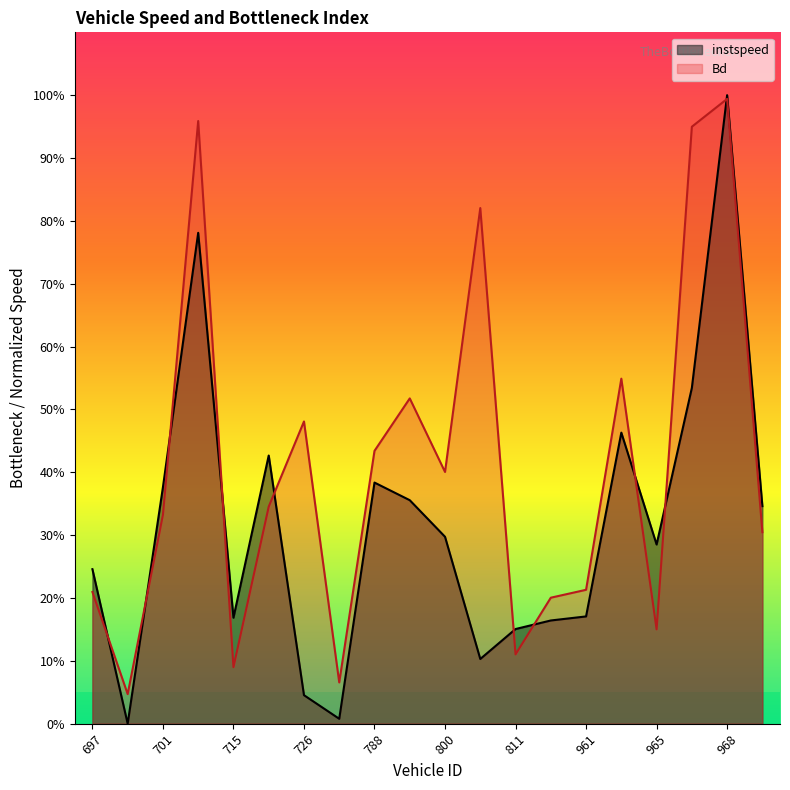

Where is Bd nearest to the value 0?

699.0